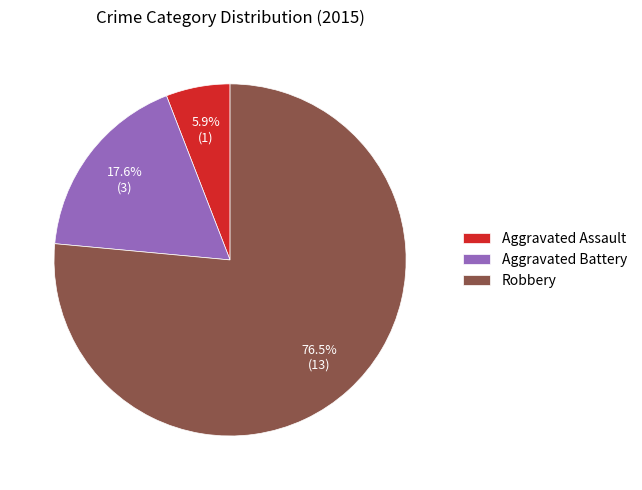

Rank the categories by value from lowest to highest.

Aggravated Assault, Aggravated Battery, Robbery